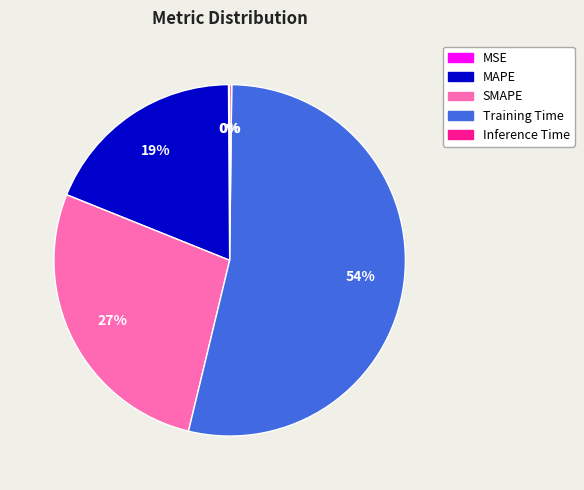

What percentage is the SMAPE slice, to the nearest percent?

27%